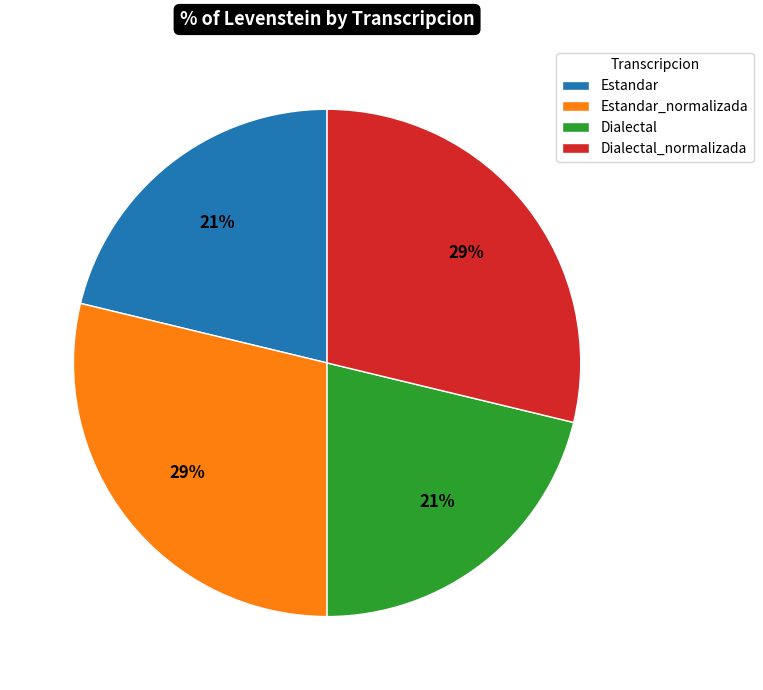

Do Estandar_normalizada and Dialectal_normalizada together represent more than half of the pie?

Yes